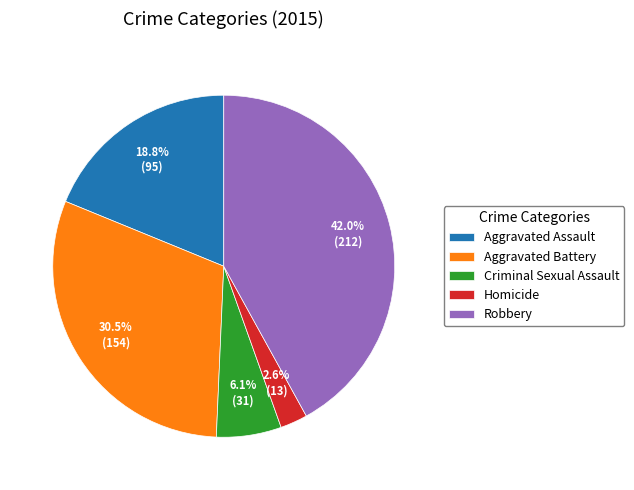

Rank the categories by value from lowest to highest.

Homicide, Criminal Sexual Assault, Aggravated Assault, Aggravated Battery, Robbery